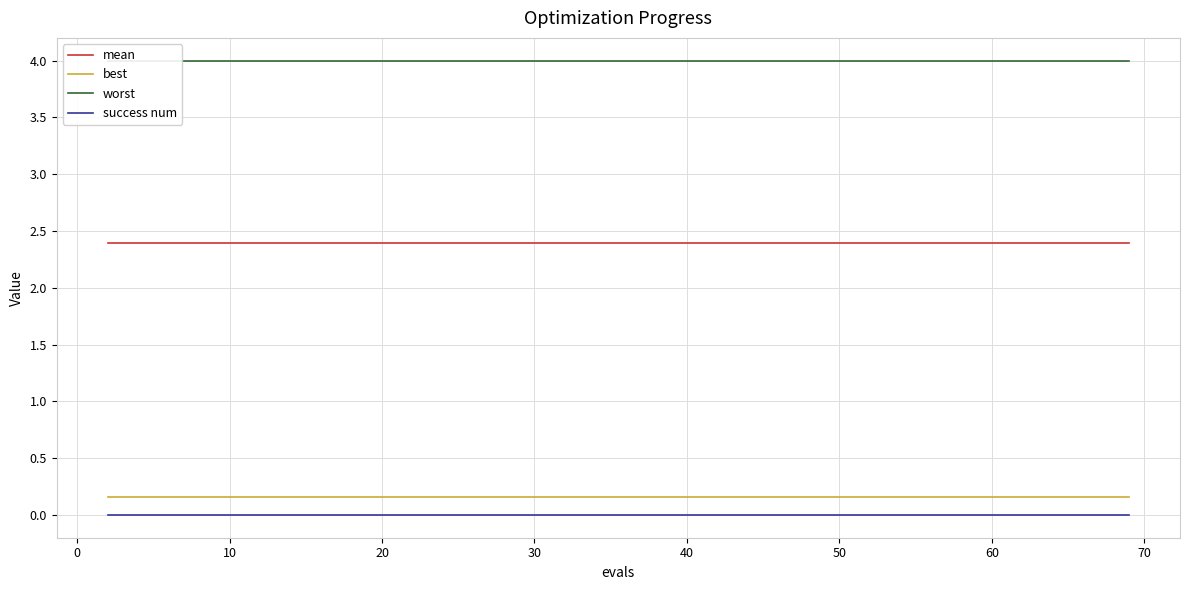

Reading right to left, transcribe all the data shown in this chart.

mean: 2.4	2.4	2.4	2.4	2.4	2.4	2.4	2.4	2.4	2.4	2.4	2.4	2.4	2.4	2.4	2.4	2.4	2.4	2.4	2.4	2.4	2.4	2.4	2.4	2.4	2.4	2.4	2.4	2.4	2.4	2.4	2.4	2.4	2.4	2.4	2.4	2.4	2.4	2.4	2.4
best: 0.2	0.2	0.2	0.2	0.2	0.2	0.2	0.2	0.2	0.2	0.2	0.2	0.2	0.2	0.2	0.2	0.2	0.2	0.2	0.2	0.2	0.2	0.2	0.2	0.2	0.2	0.2	0.2	0.2	0.2	0.2	0.2	0.2	0.2	0.2	0.2	0.2	0.2	0.2	0.2
worst: 4.0	4.0	4.0	4.0	4.0	4.0	4.0	4.0	4.0	4.0	4.0	4.0	4.0	4.0	4.0	4.0	4.0	4.0	4.0	4.0	4.0	4.0	4.0	4.0	4.0	4.0	4.0	4.0	4.0	4.0	4.0	4.0	4.0	4.0	4.0	4.0	4.0	4.0	4.0	4.0
success num: 0.0	0.0	0.0	0.0	0.0	0.0	0.0	0.0	0.0	0.0	0.0	0.0	0.0	0.0	0.0	0.0	0.0	0.0	0.0	0.0	0.0	0.0	0.0	0.0	0.0	0.0	0.0	0.0	0.0	0.0	0.0	0.0	0.0	0.0	0.0	0.0	0.0	0.0	0.0	0.0